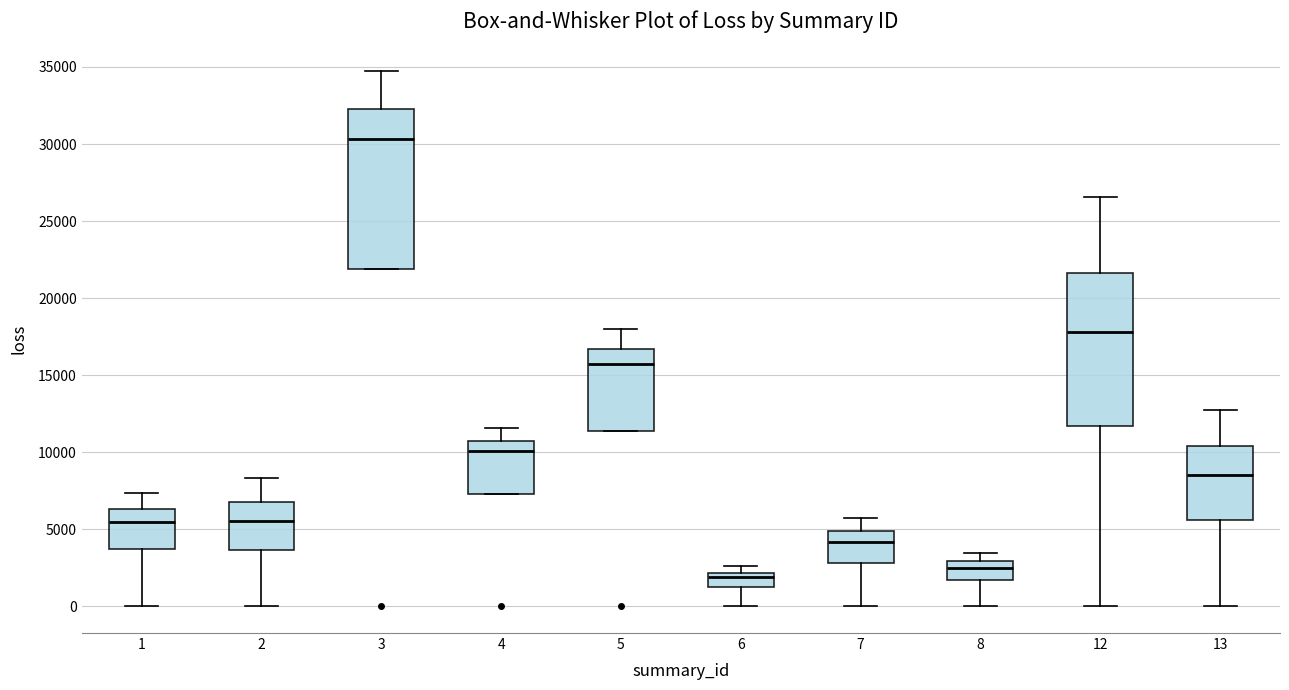

Which box has the highest median line?

3